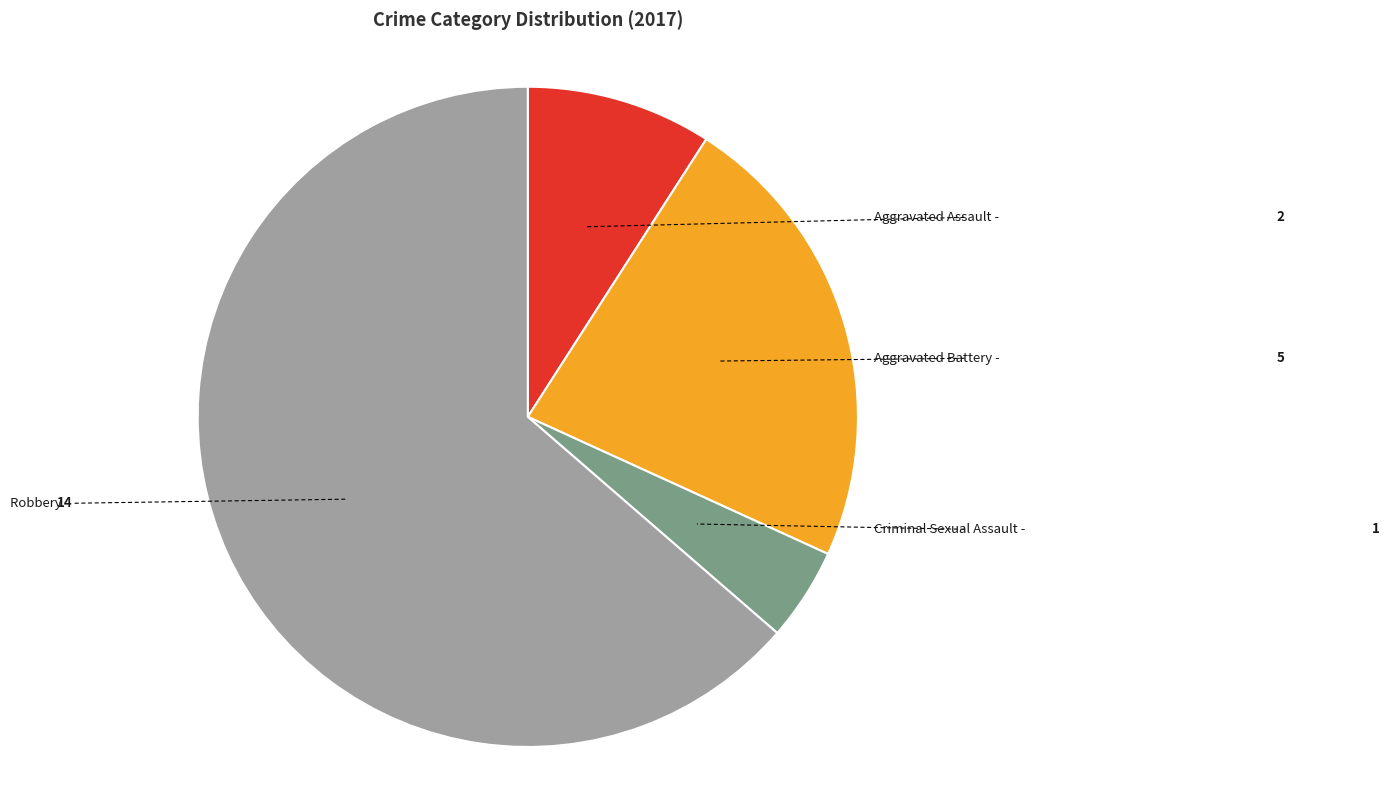

What is the majority slice?

Robbery